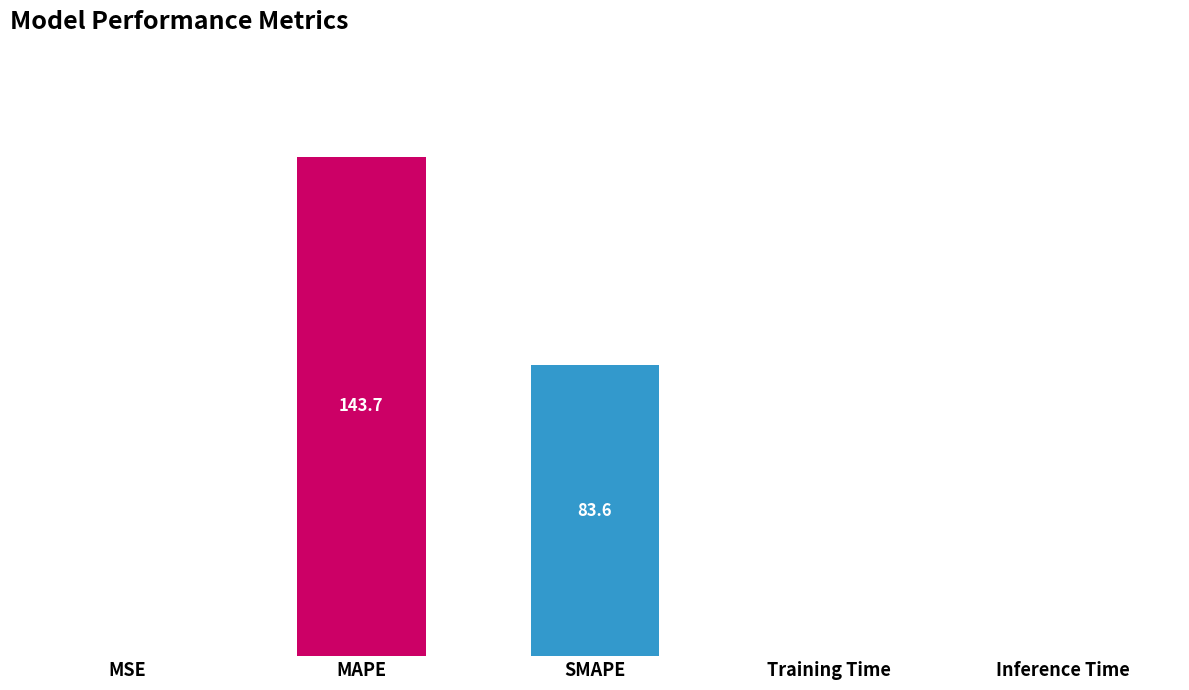

What is the difference between the values at SMAPE and Inference Time?

83.6